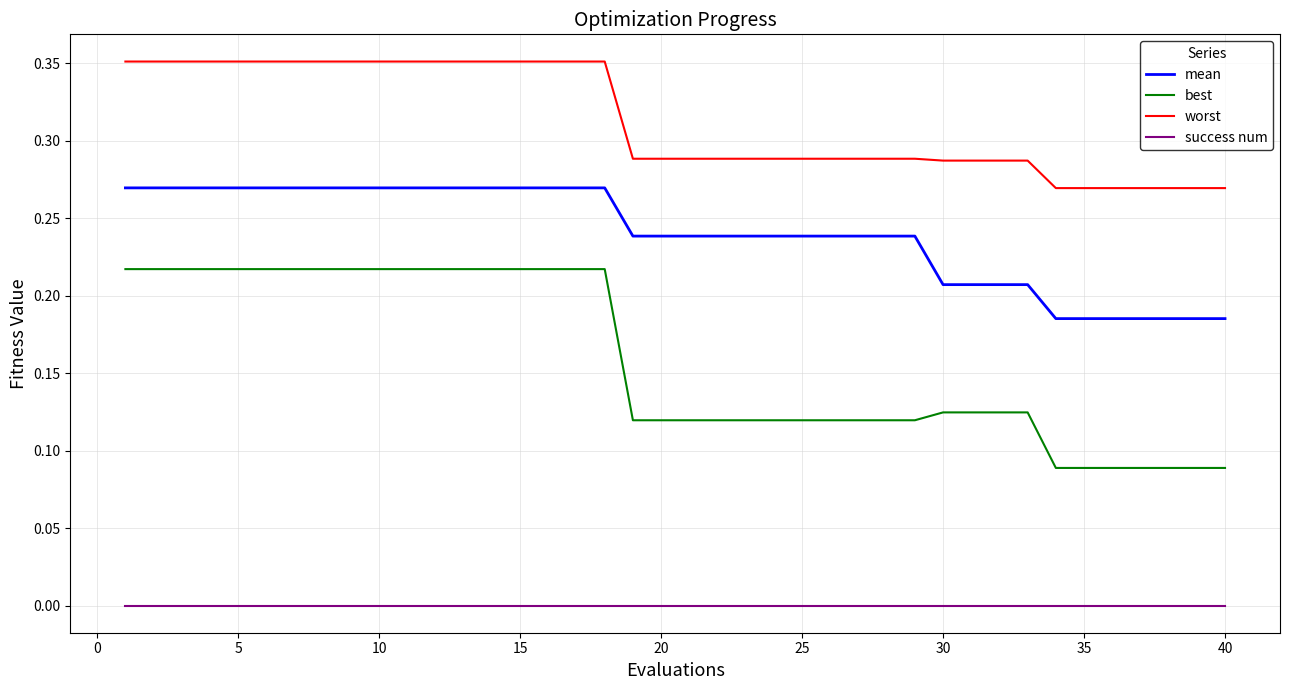

True or false: success num and worst cross at least once.

False